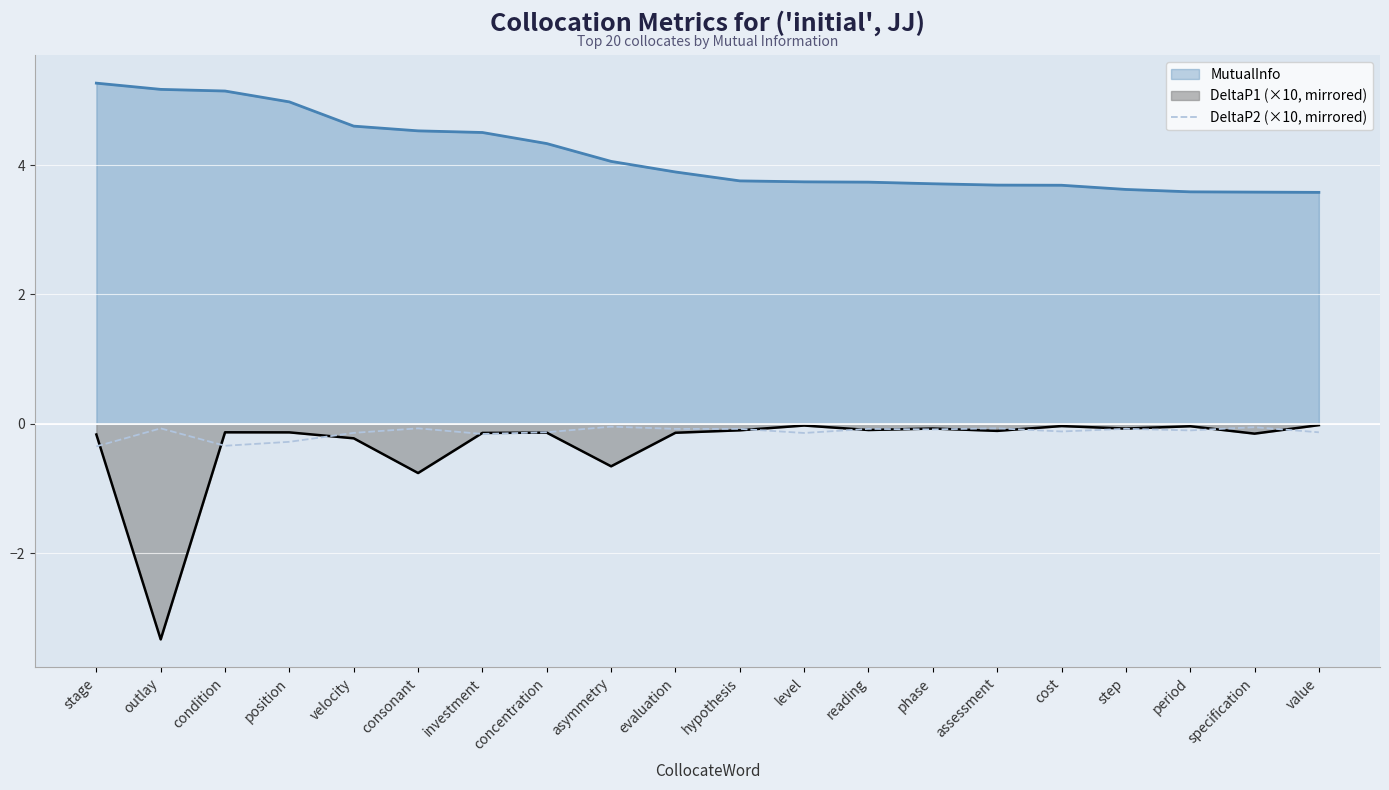

What is the label of the 15th point from the right?

consonant